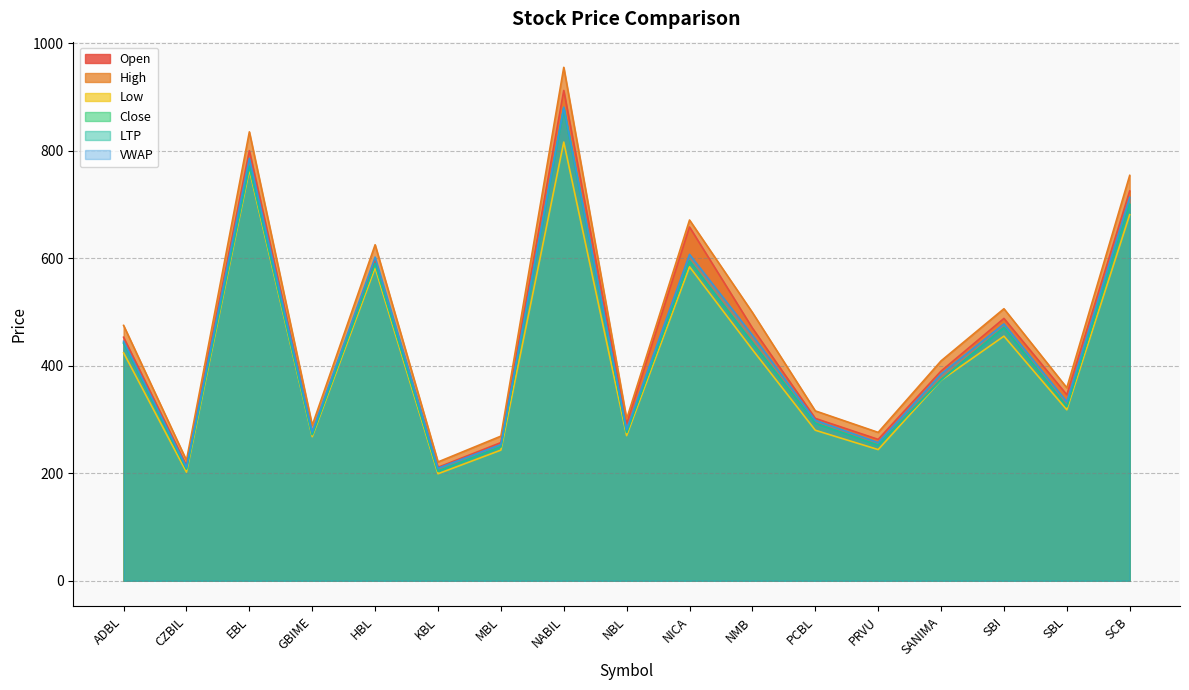

What is the label of the 10th point from the left?

NICA